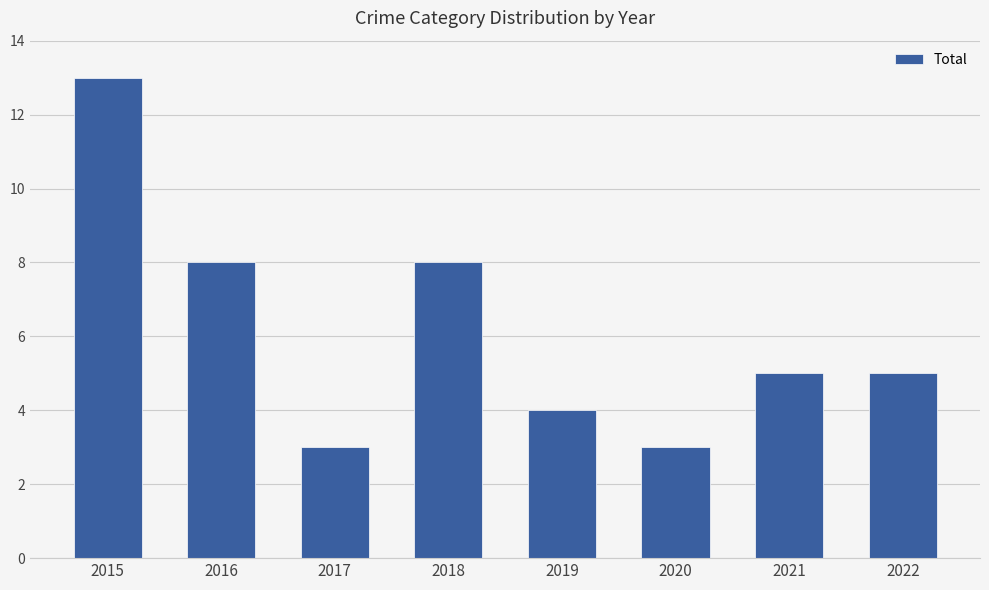

At which category does the chart reach its peak across all series?

2015